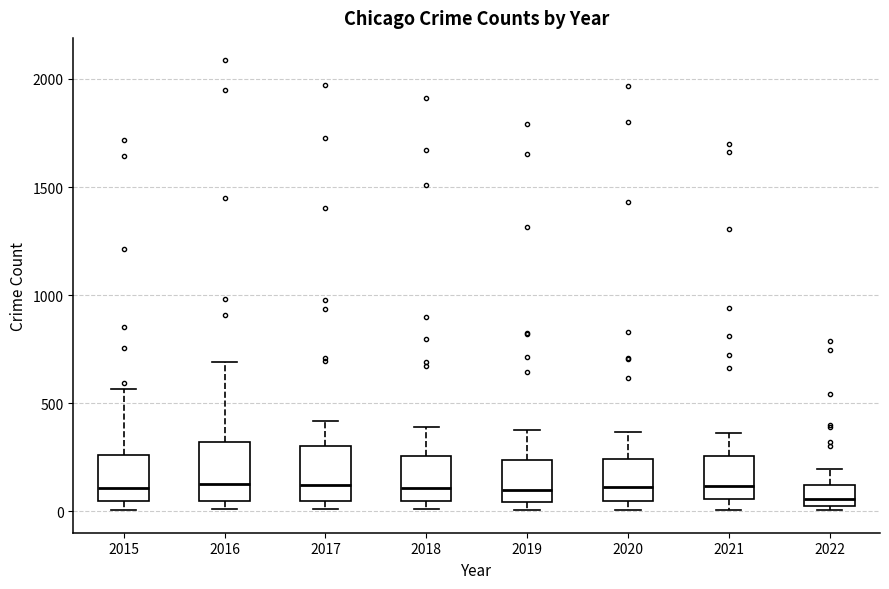

Where does the median line of the box at x = 2017 sit on the y-axis? The values are not printed on the chart, so give them approximately, as read against the axis.

100